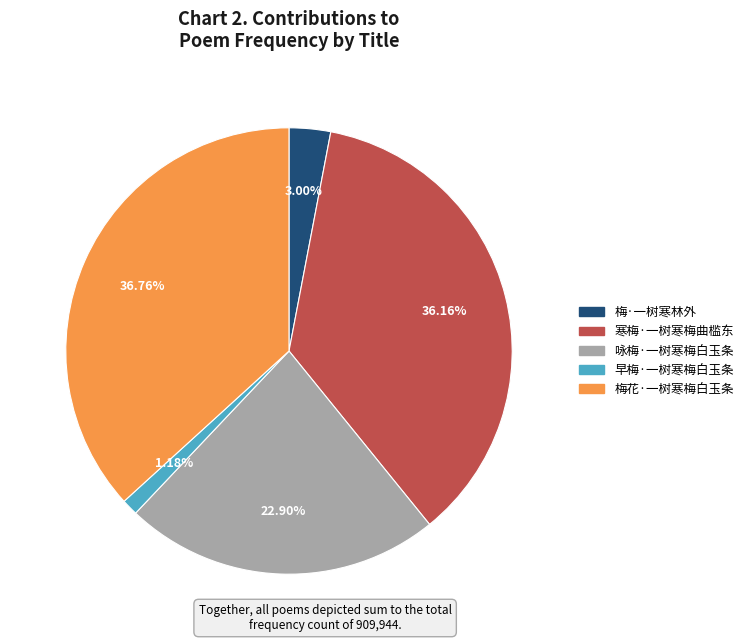

True or false: 咏梅·一树寒梅白玉条 accounts for 15% of the total.

False